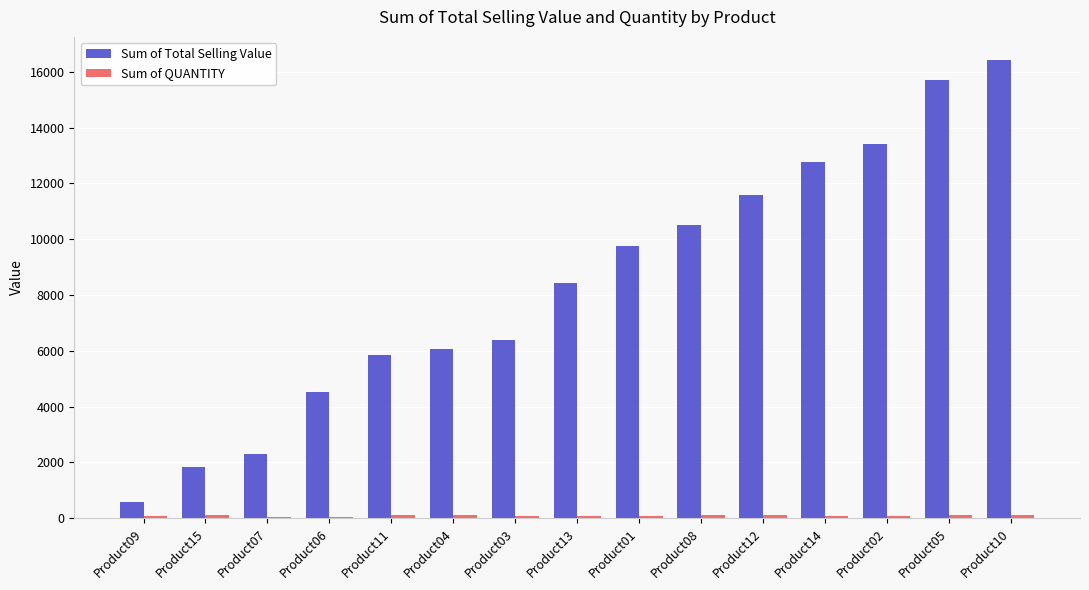

The value of Sum of Total Selling Value at Product14 is 21116.4. True or false?

False